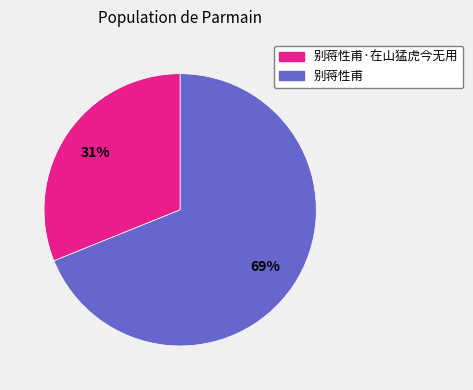

What percentage is the 别蒋性甫·在山猛虎今无用 slice, to the nearest percent?

31%